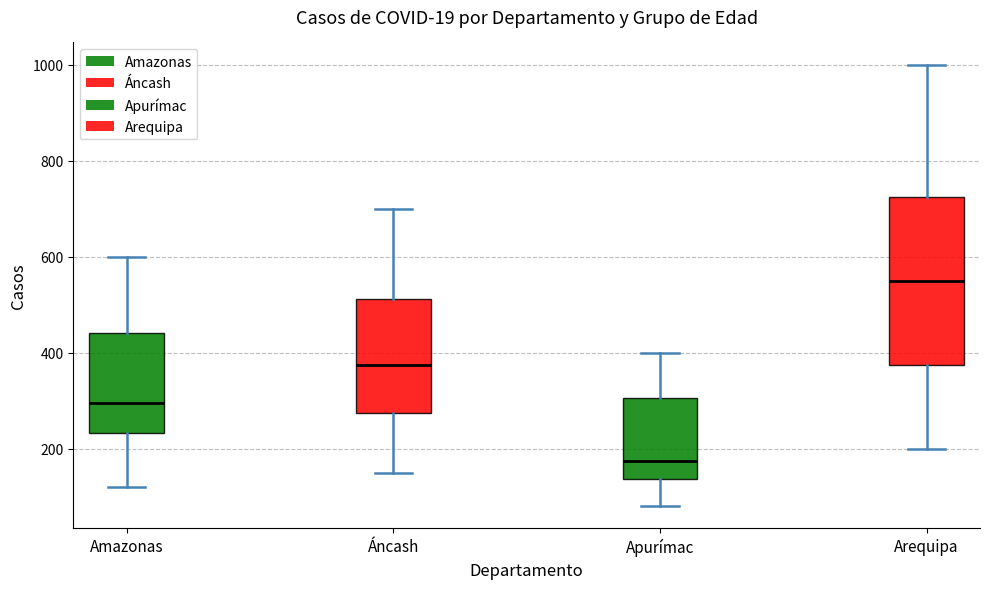

Reading left to right, read every box against the y-axis: the position of its median line, the range the box covers, and the ends of its whiskers. The values are not printed on the chart, so give them approximately, as read against the axis.

Amazonas: median 300, box 240 to 440, whiskers 120 to 600
Áncash: median 380, box 280 to 520, whiskers 160 to 700
Apurímac: median 180, box 140 to 300, whiskers 80 to 400
Arequipa: median 560, box 380 to 720, whiskers 200 to 1000